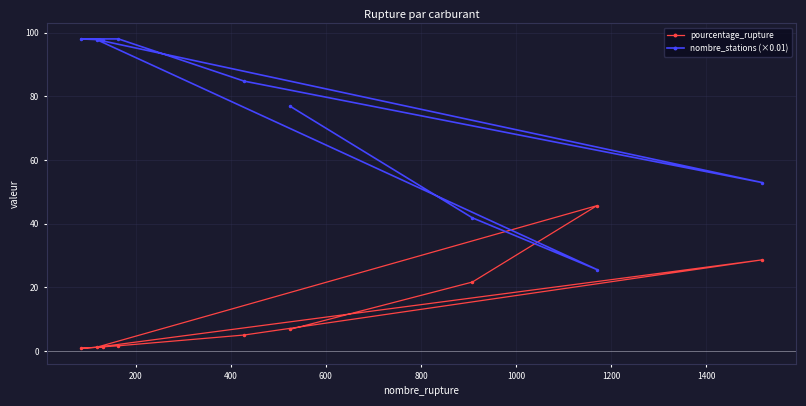

At how many categories does at least one series exceed 34?

9